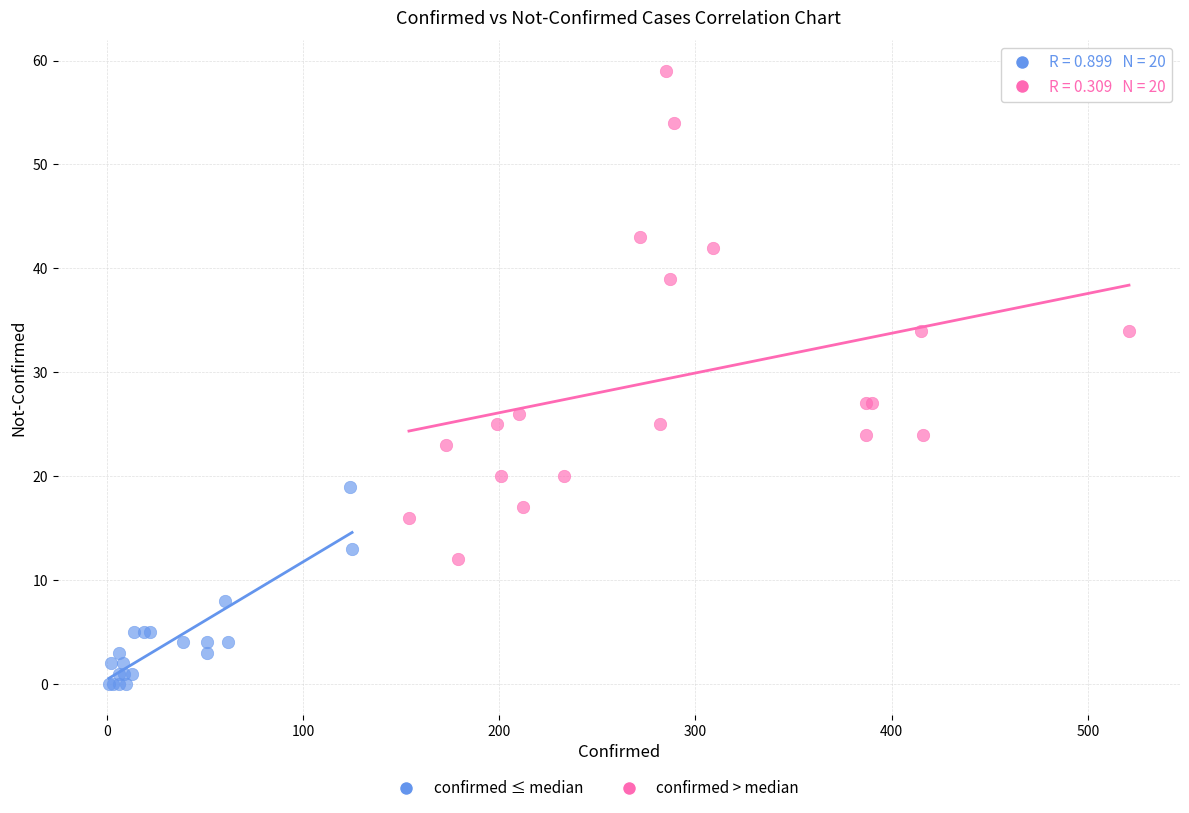

Which series contains the lowest Y value?

confirmed ≤ median